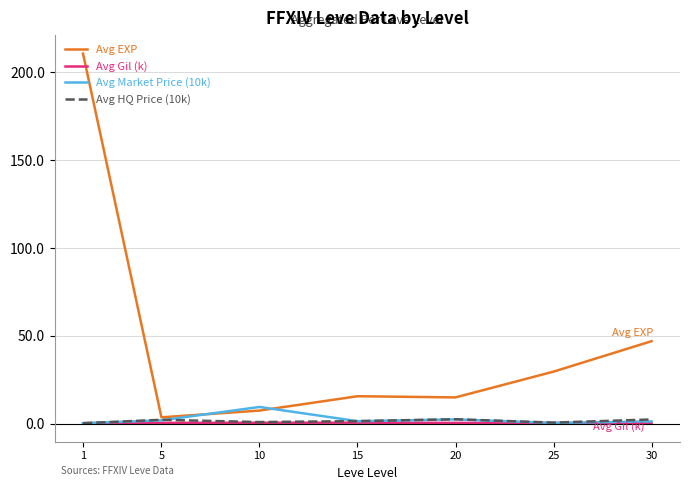

Which series has the largest total across all categories?

Avg EXP